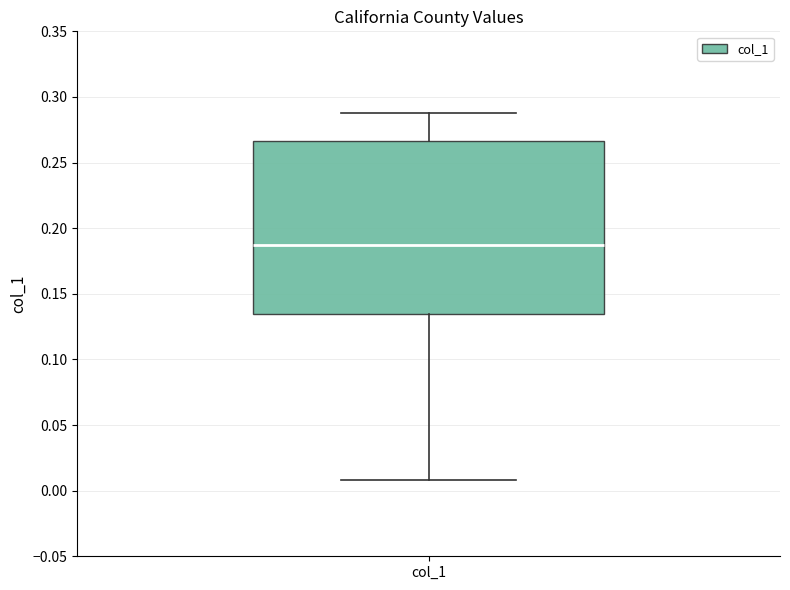

Transcribe this box plot: give where the median line is, the range the box spans, and where the two whiskers end, as read against the y-axis. The values are not printed on the chart, so give them approximately, as read against the axis.

median 0.190, box 0.135 to 0.265, whiskers 0.010 to 0.290